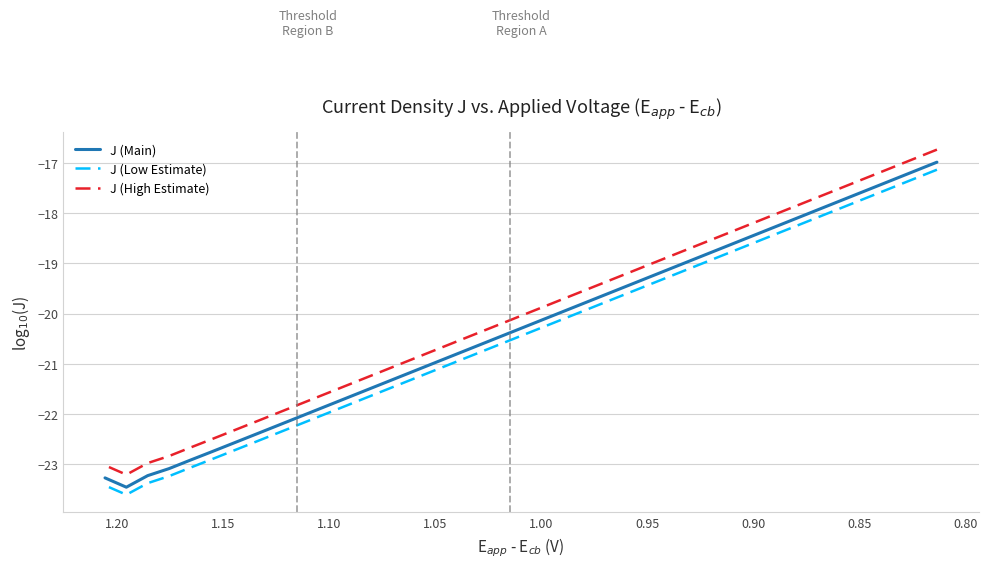

What is the highest value of the J (Low Estimate) series?

-17.1